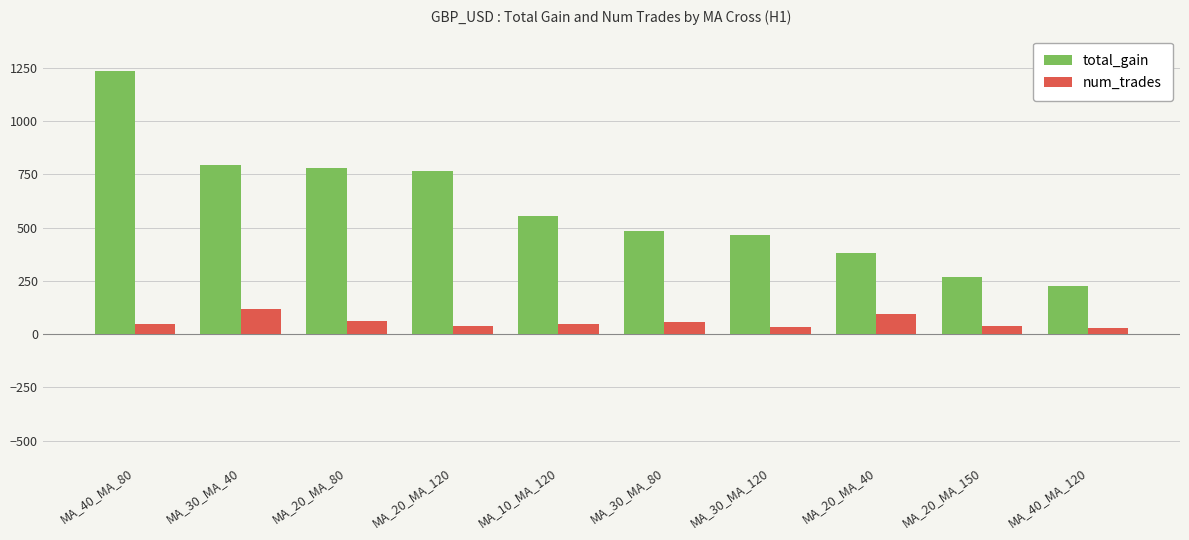

Which series changed the most between MA_20_MA_120 and MA_30_MA_120?

total_gain